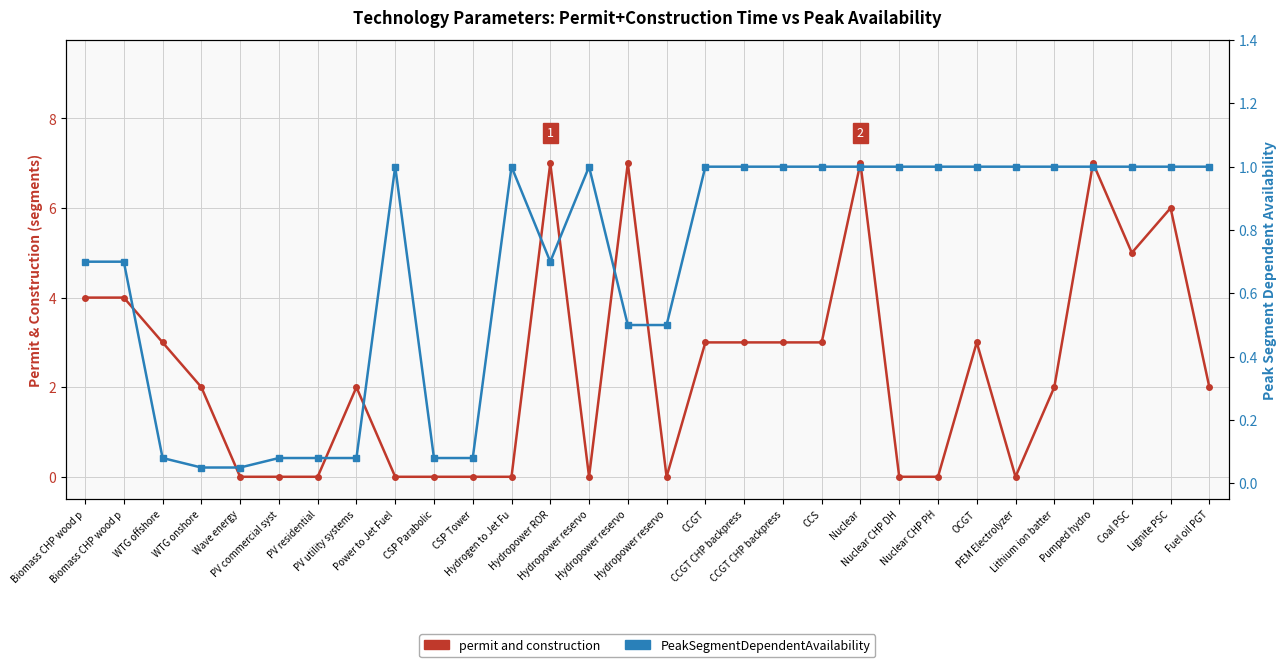

What is the sum of all permit and construction values?

73.0